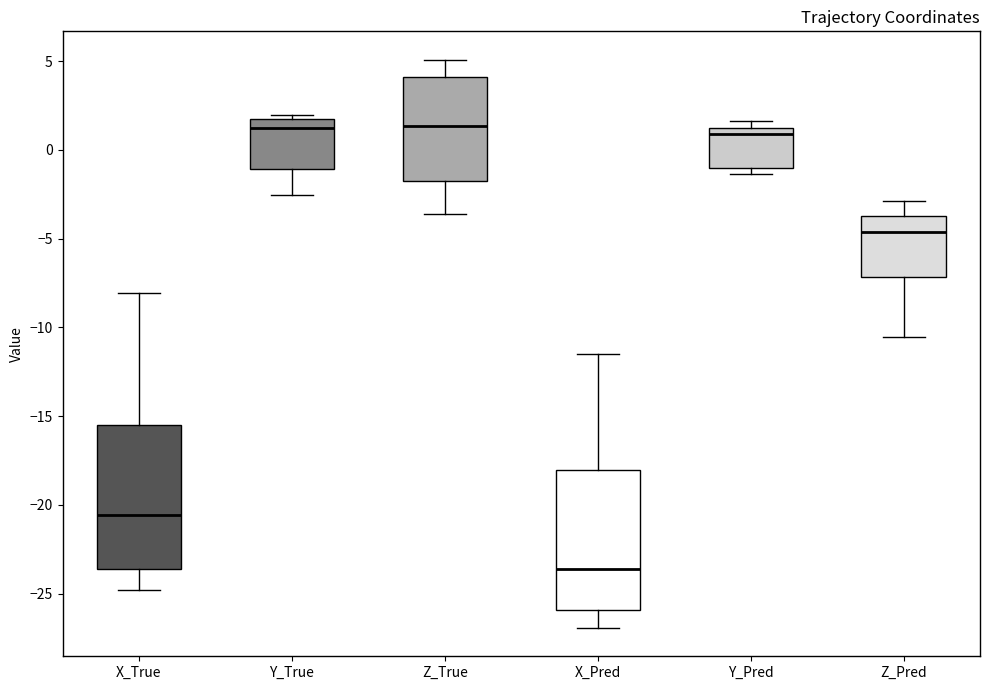

Reading left to right, transcribe this box plot: for each box, give where its median line is, the range the box spans, and where its two whiskers end, as read against the y-axis. The values are not printed on the chart, so give them approximately, as read against the axis.

X_True: median -20.5, box -23.5 to -15.5, whiskers -25.0 to -8.0
Y_True: median 1.0, box -1.0 to 1.5, whiskers -2.5 to 2.0
Z_True: median 1.5, box -1.5 to 4.0, whiskers -3.5 to 5.0
X_Pred: median -23.5, box -26.0 to -18.0, whiskers -27.0 to -11.5
Y_Pred: median 1.0, box -1.0 to 1.5, whiskers -1.5 to 1.5 (just above the box's upper edge)
Z_Pred: median -4.5, box -7.0 to -3.5, whiskers -10.5 to -3.0